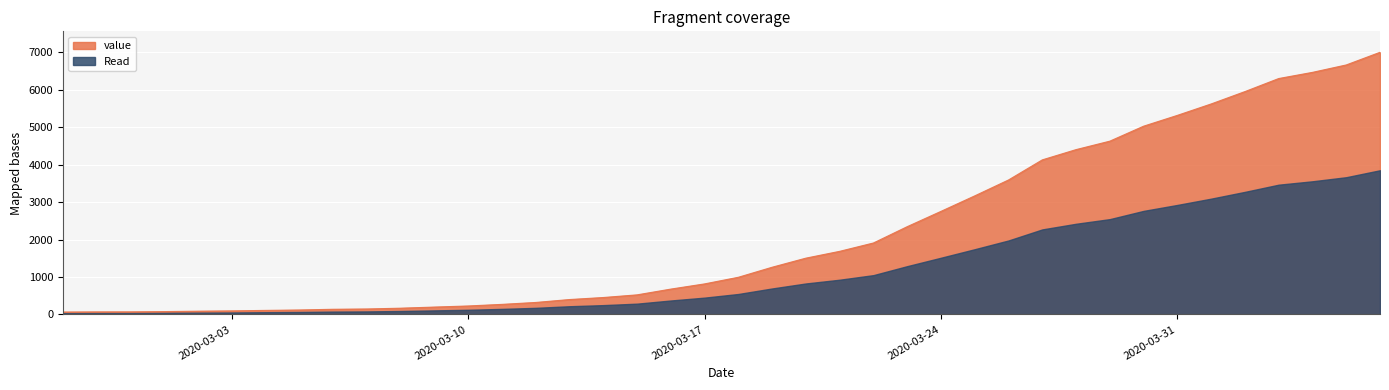

Reading right to left, list all the values displayed in this chart.

7004	6666	6468	6303	5954	5624	5319	5030	4630	4404	4130	3593	3168	2754	2345	1909	1686	1504	1261	993	816	677	523	452	398	320	269	226	197	167	146	138	119	108	95	87	76	69	68	64